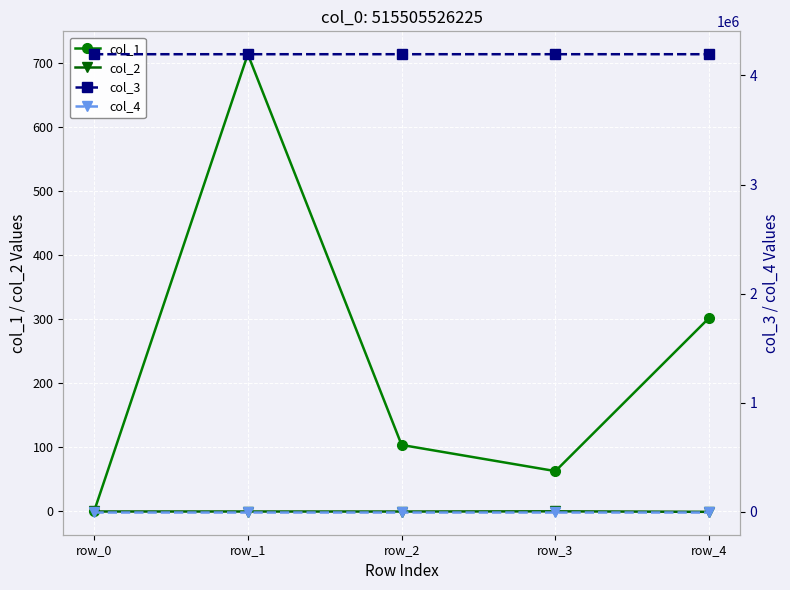

How many interior local valleys does the col_2 series have?

1